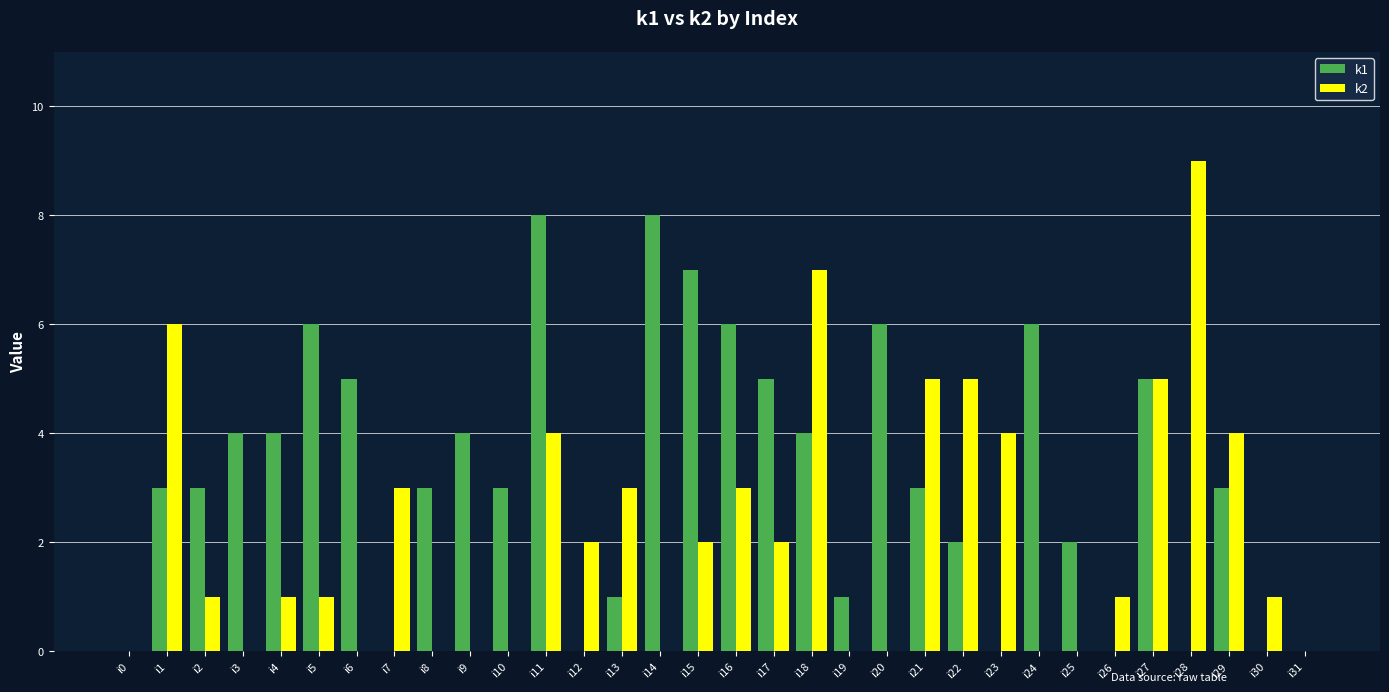

The k1 series shows 0 at i28. True or false?

True